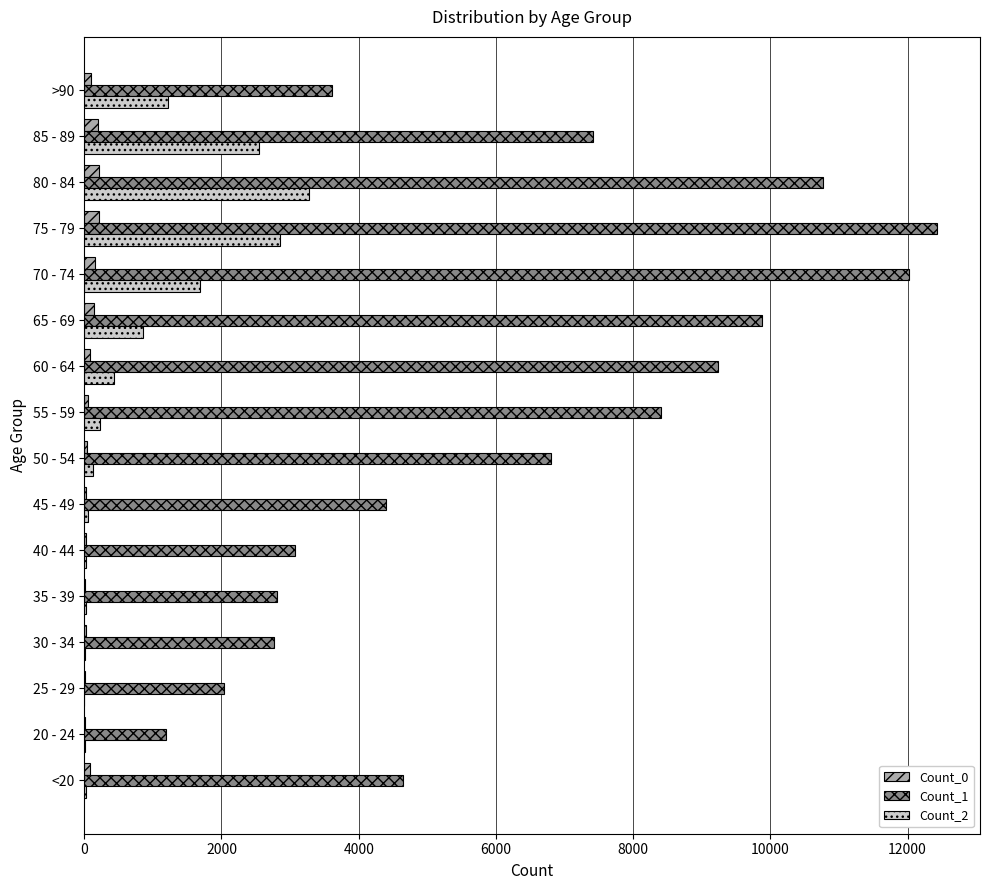

Is the value of Count_0 at 80 - 84 greater than the value of Count_1 at 75 - 79?

No